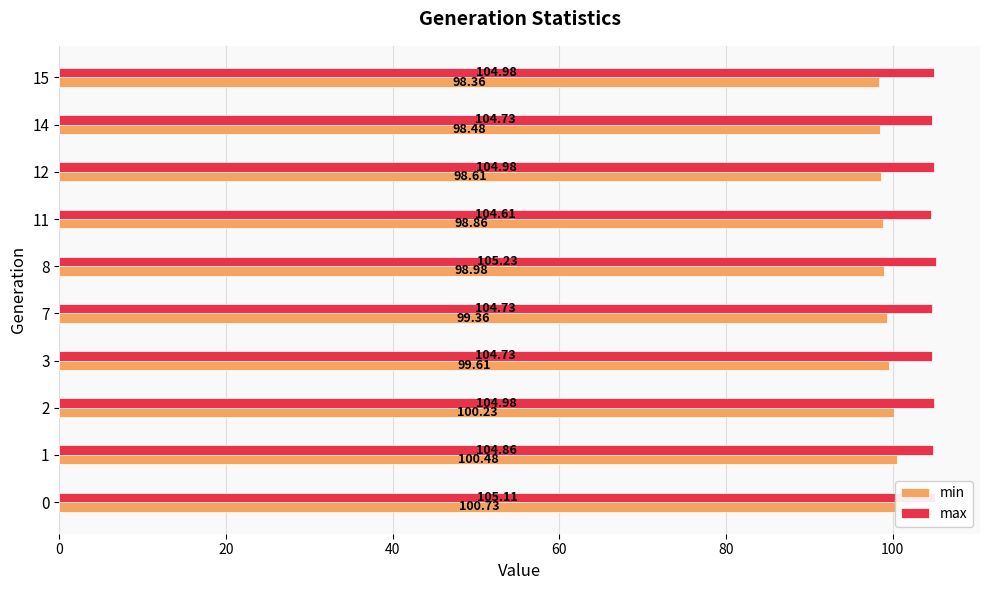

Which series changed the most between 0 and 2?

min